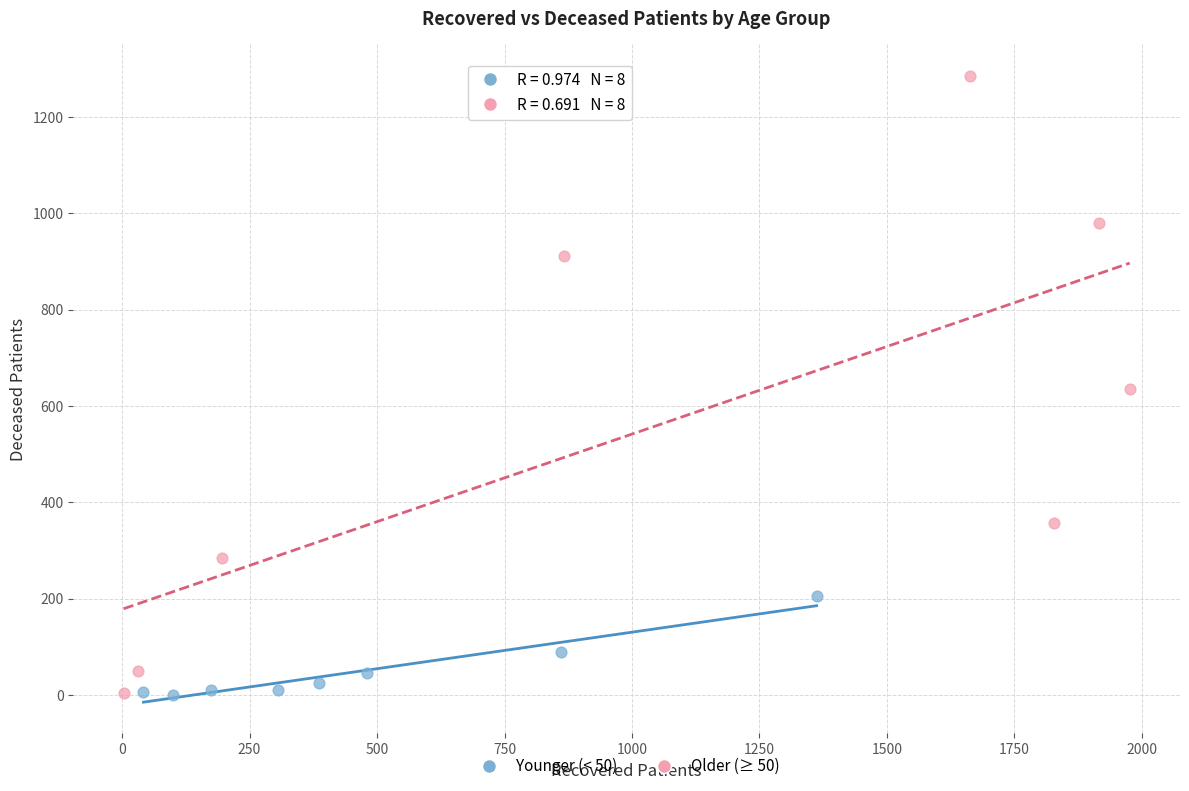

Which series has the largest Y range (max minus min)?

Older (≥ 50)